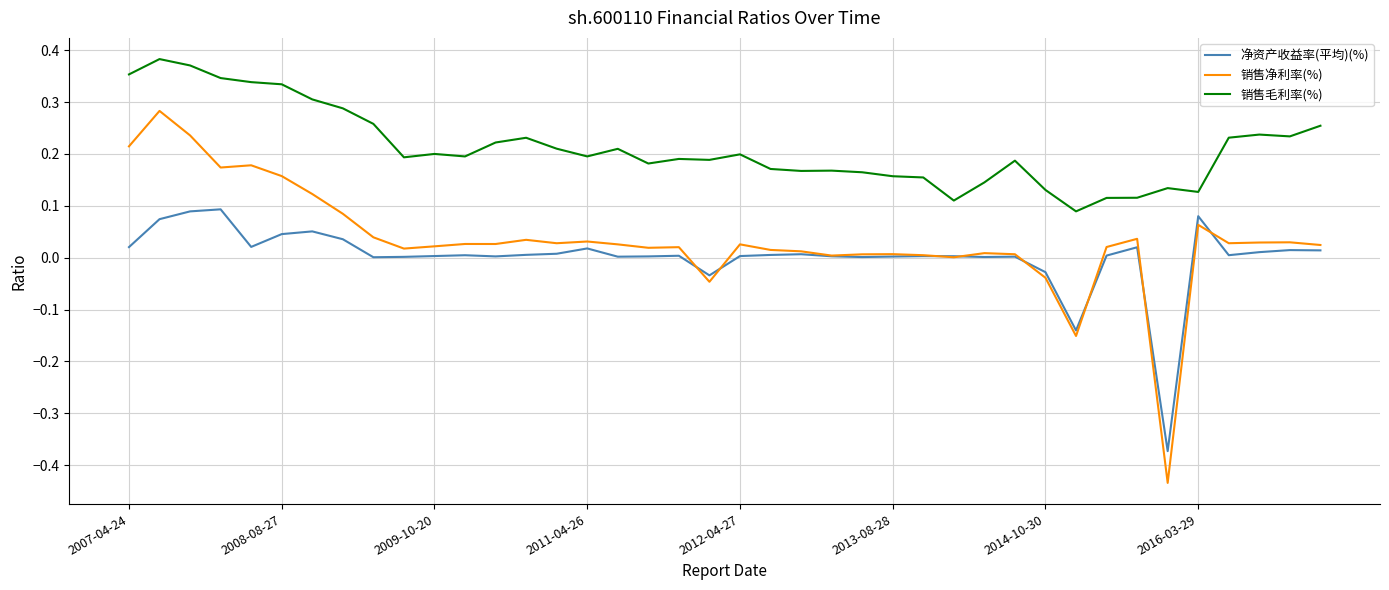

True or false: 销售净利率(%) and 销售毛利率(%) cross at least once.

False